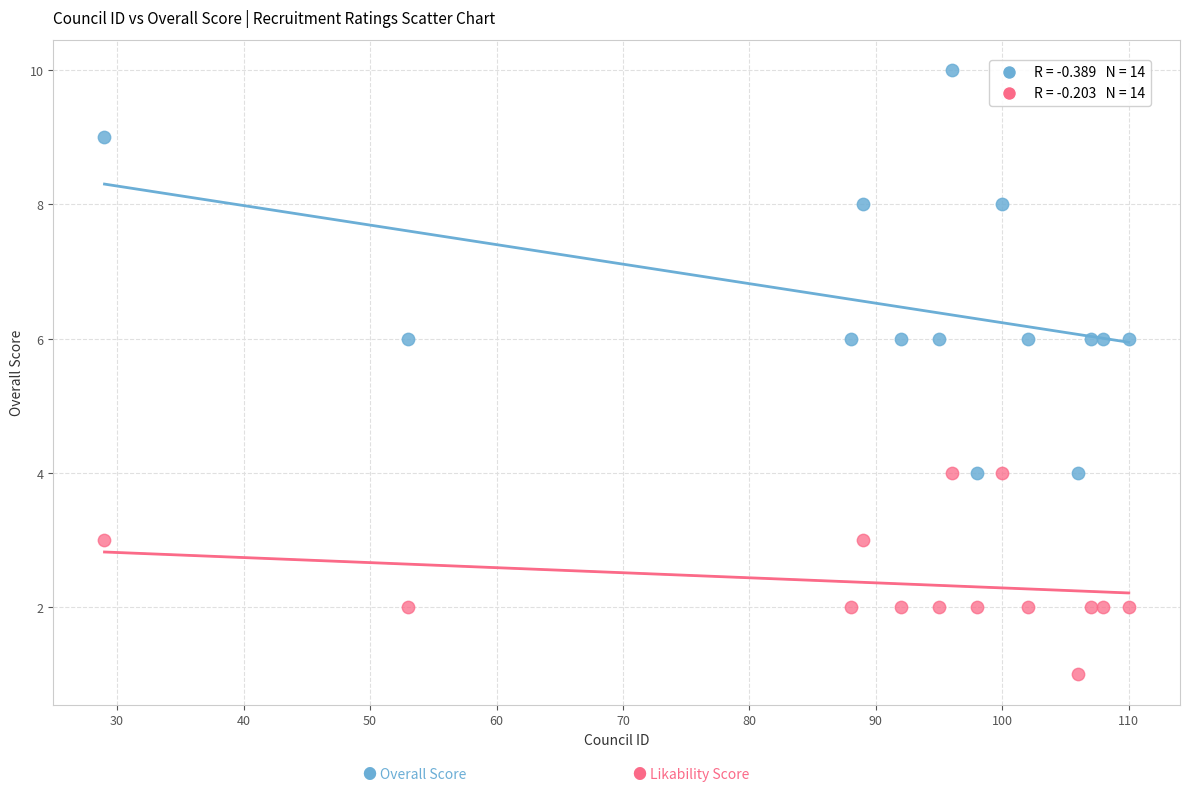

Across all data points, what is the range of X values (max minus min)?

81